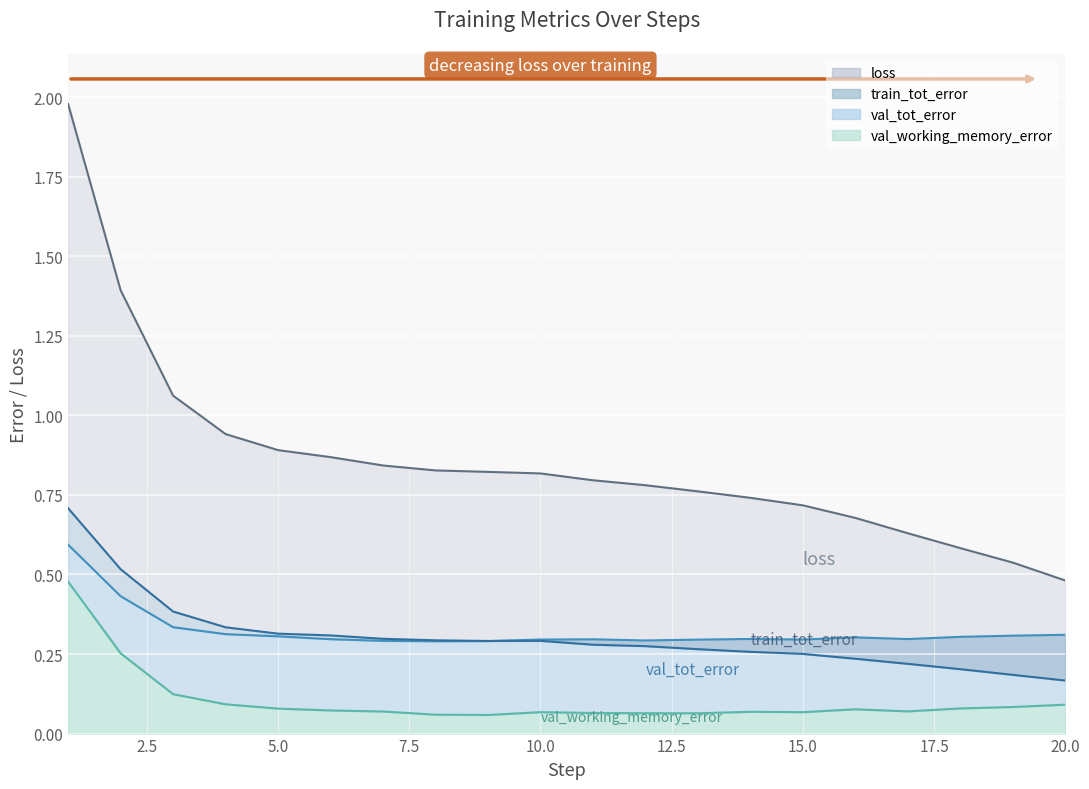

At how many categories does at least one series exceed 1?

3